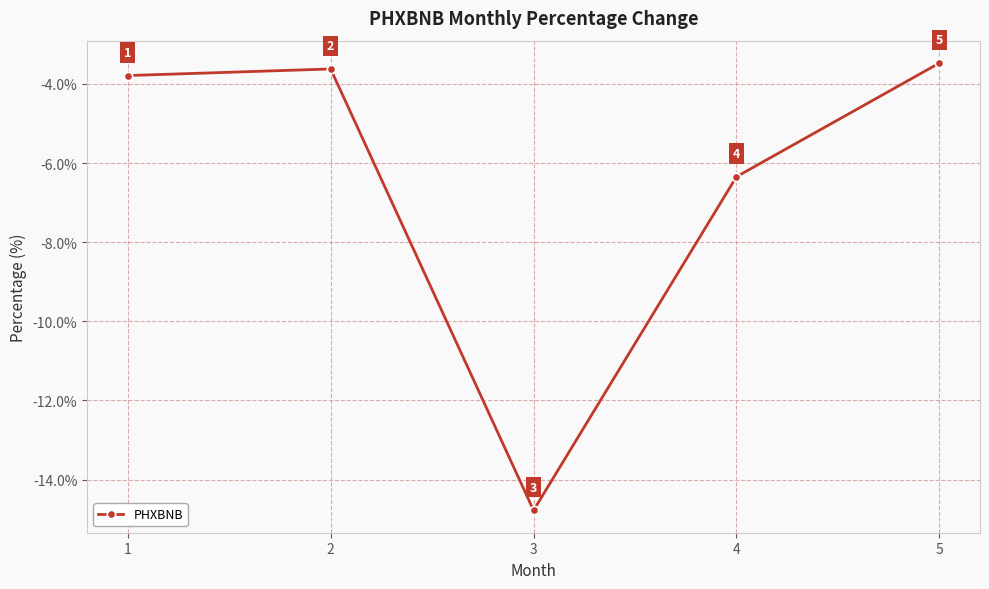

Is this an area chart (filled region under the line)?

No